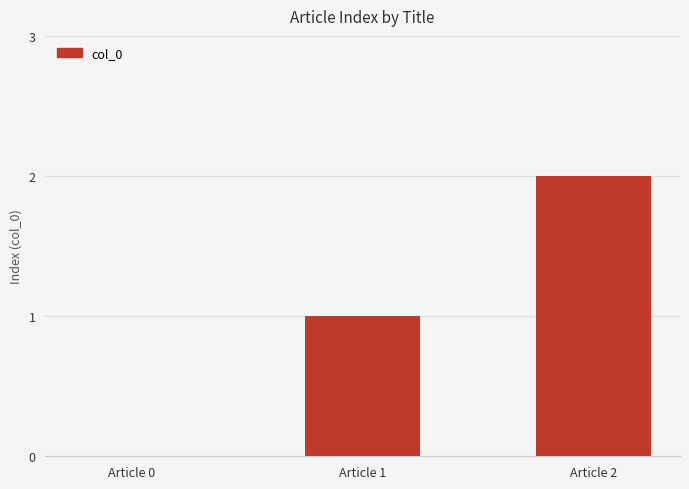

Which has a higher value, Article 0 or Article 2?

Article 2